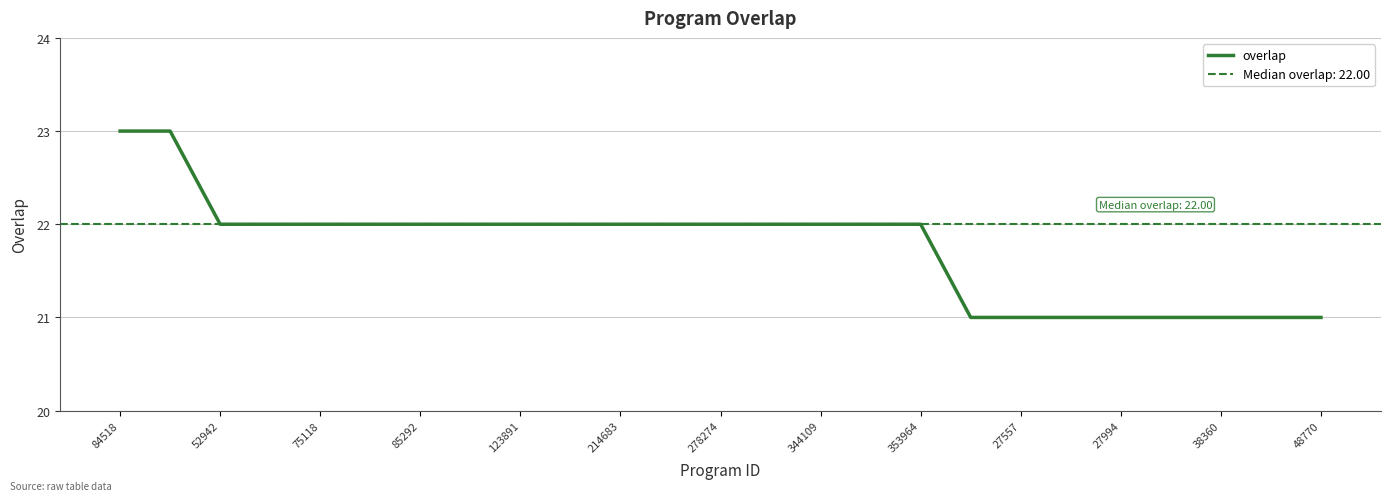

What is the maximum value for overlap?

23